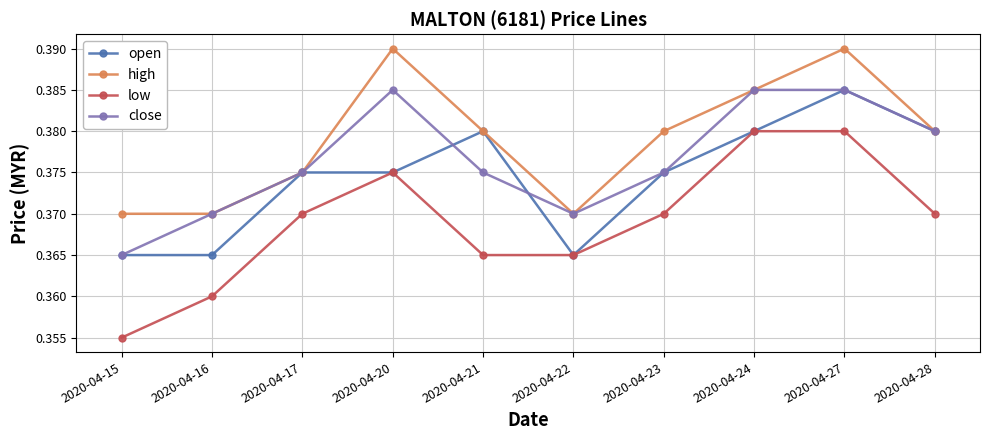

What is the total value across all series at 2020-04-23?

1.5